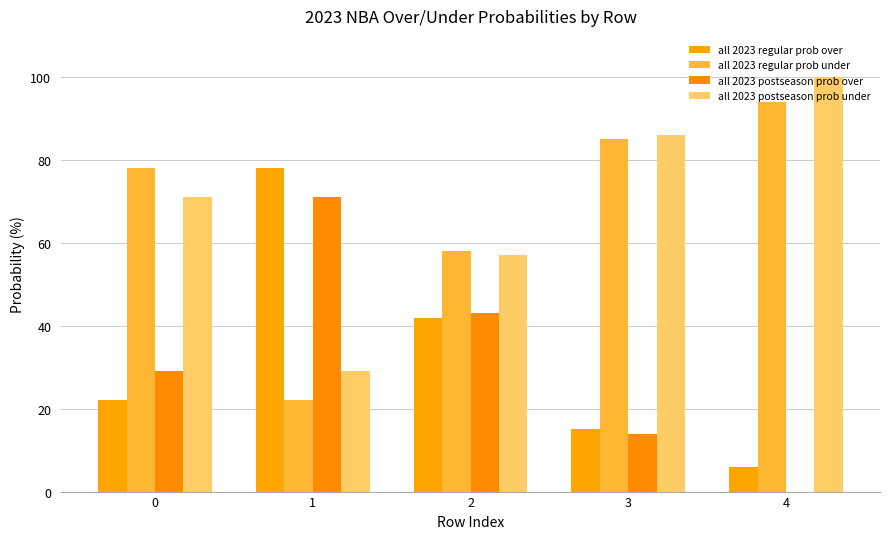

What are all the series names shown in the legend?

all 2023 regular prob over, all 2023 regular prob under, all 2023 postseason prob over, all 2023 postseason prob under